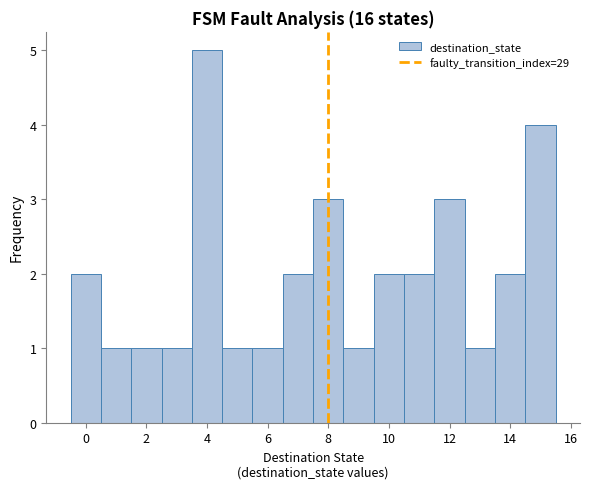

How tall is the bar that spans 11.5 to 12.5 on the x-axis? Neither the bar edges nor the heights are printed on the chart, so give them approximately, as read against the axes.

3